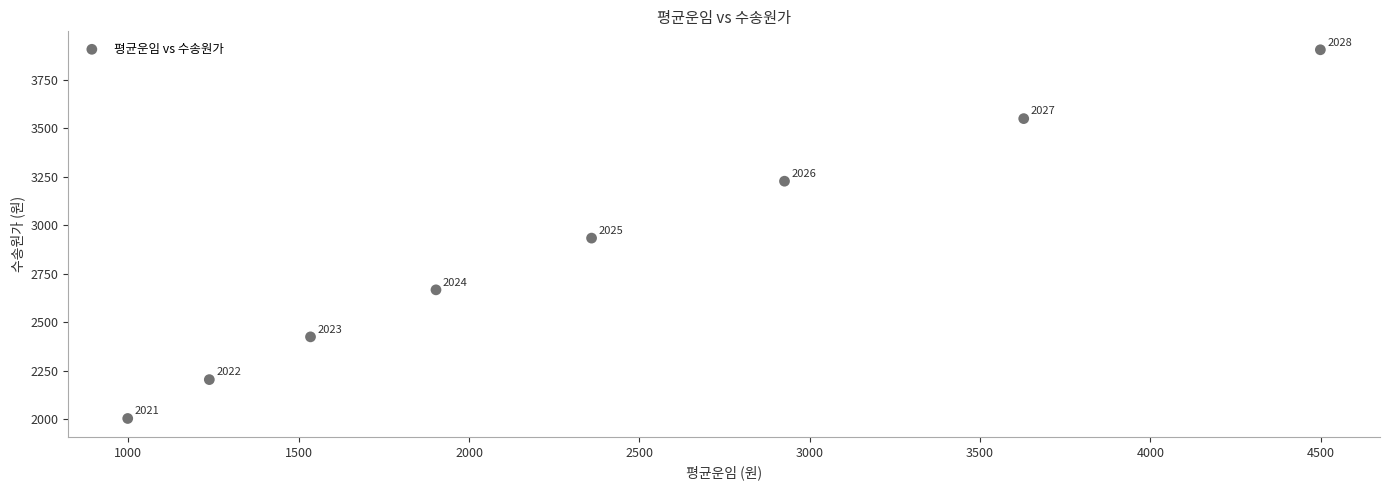

What Y value in the scatter plot is closest to 2953?

2932.6